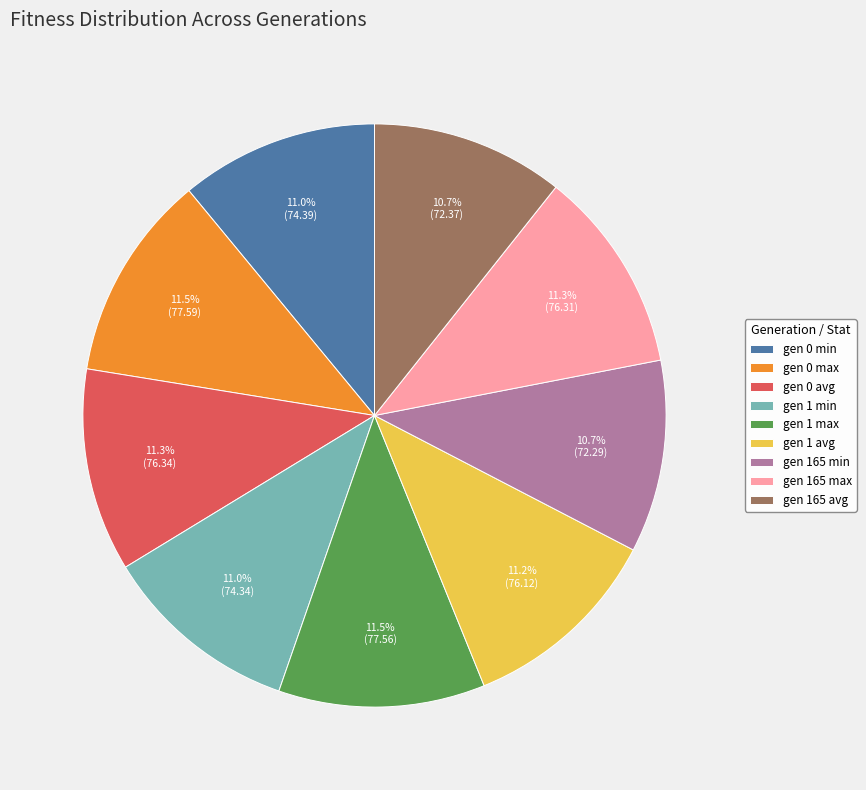

Combined, do gen 165 avg and gen 0 avg account for over 50%?

No